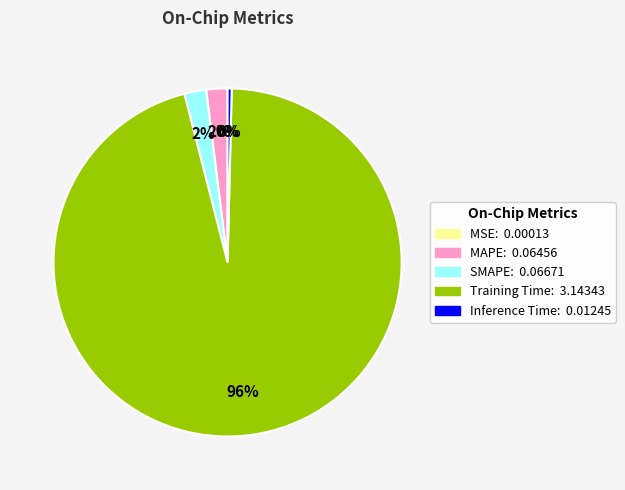

To the nearest percent, what is the combined percentage of SMAPE and Inference Time?

2%